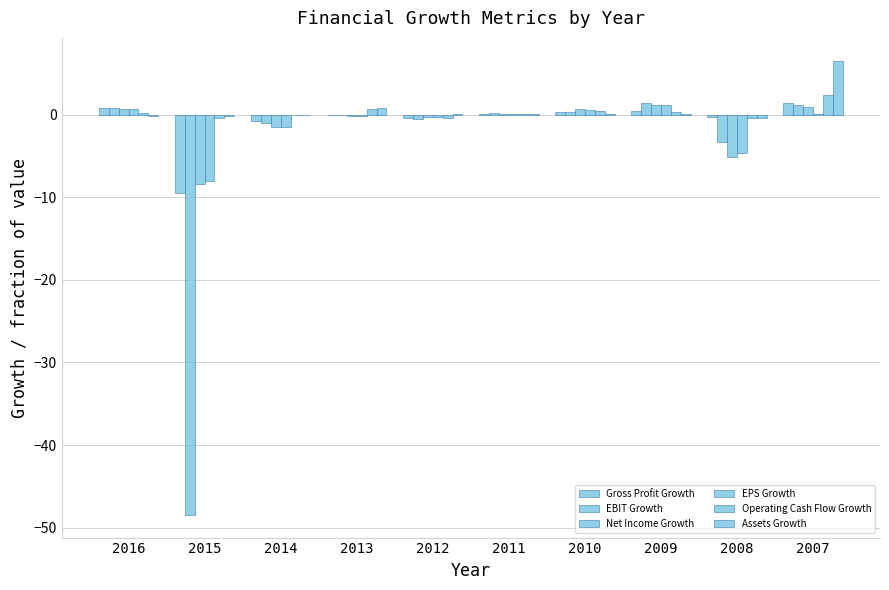

Count the number of data series in this chart.

6